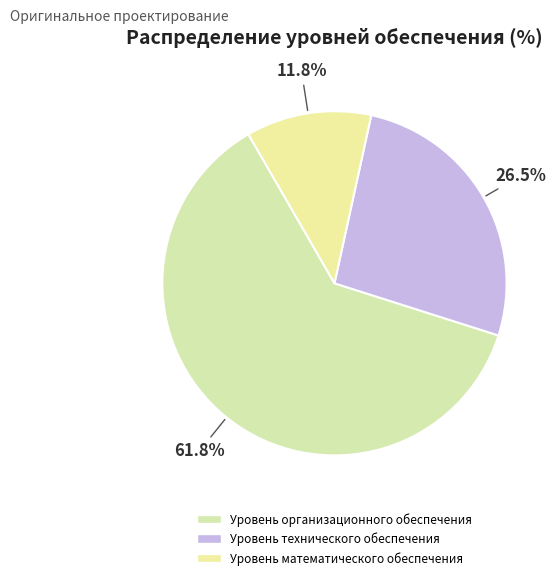

How many slices are in this pie chart?

3